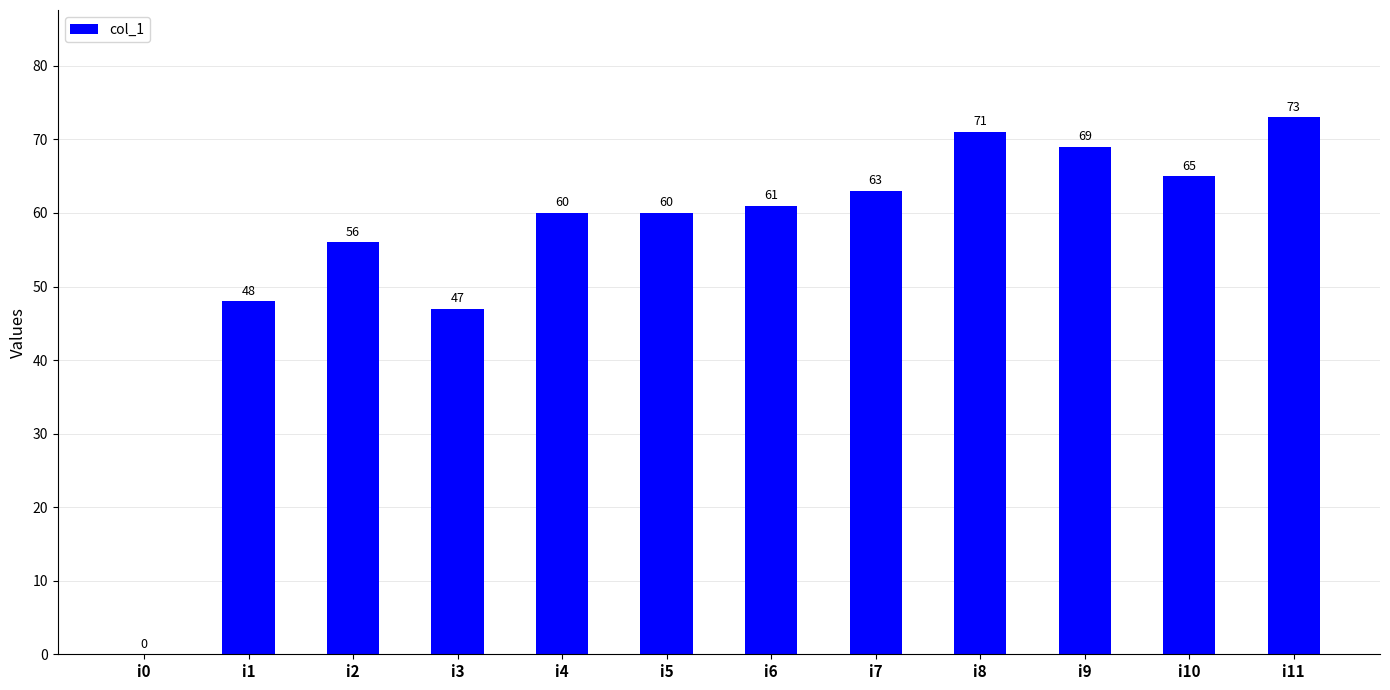

Is it true that the value at i0 is 48?

False